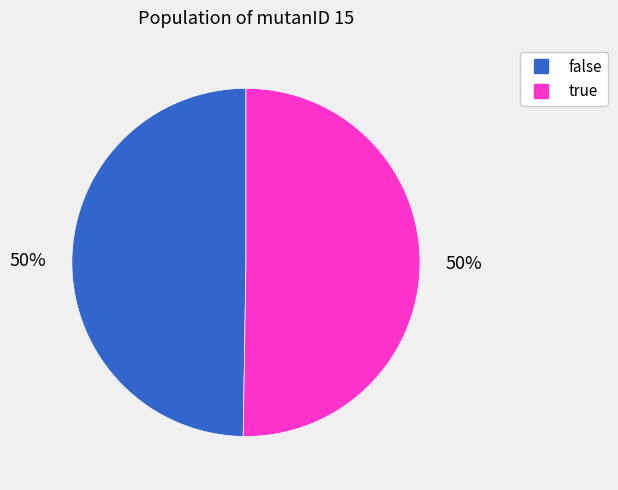

What is the ratio of the value at true to the value at false?

1.0